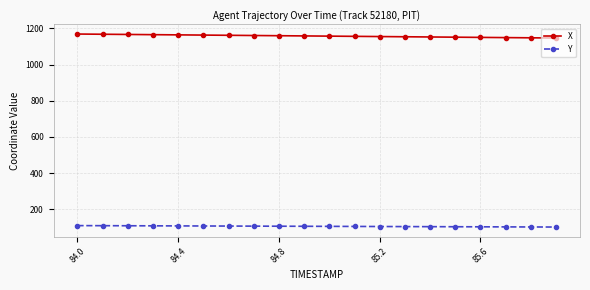

Which series has the largest total across all categories?

X